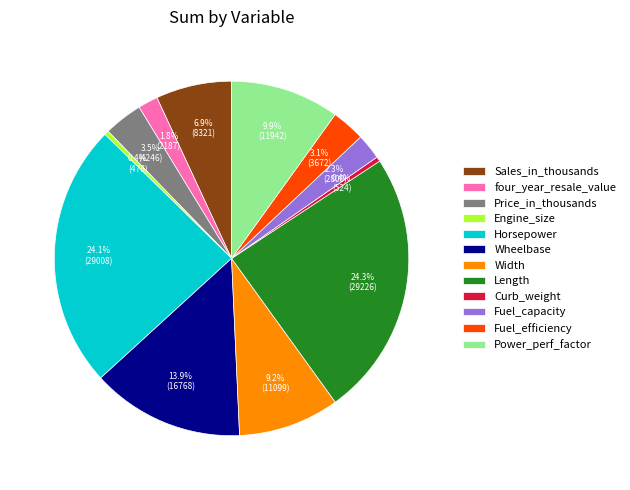

Is it true that Wheelbase is 20% of the pie?

False